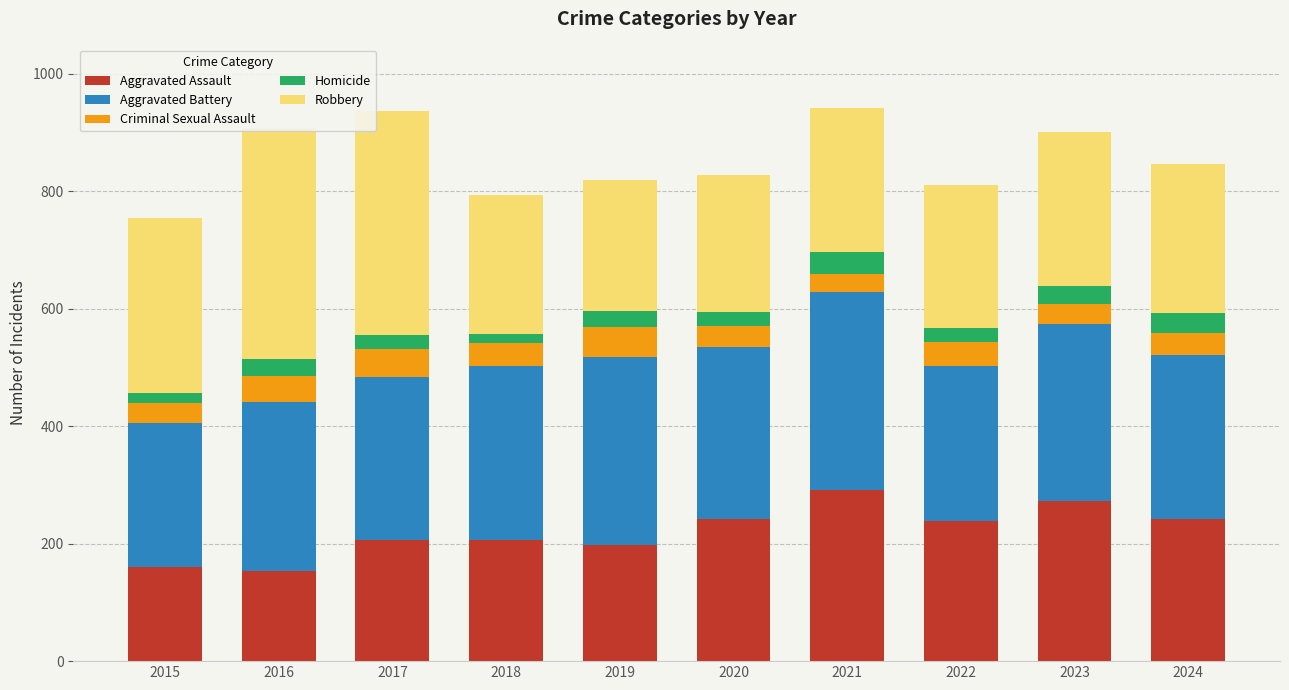

What is the value of the Aggravated Battery bar at the 4th from the left?

296